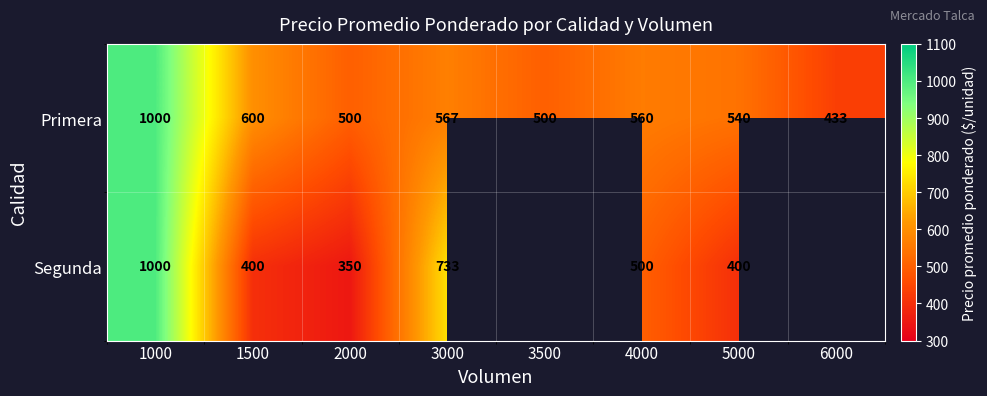

Where does the Primera series first go above 560?

1000